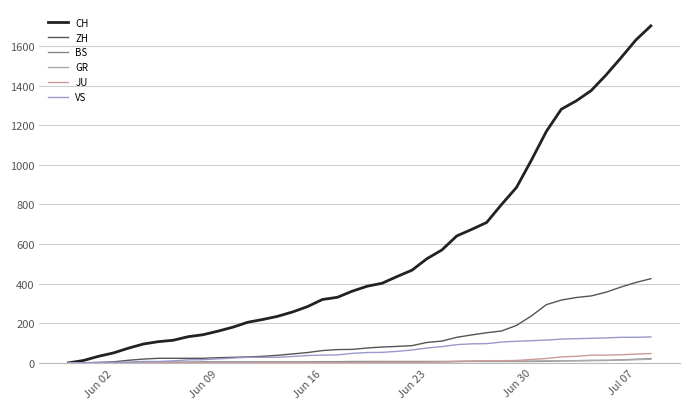

Which series has the widest spread of values?

CH